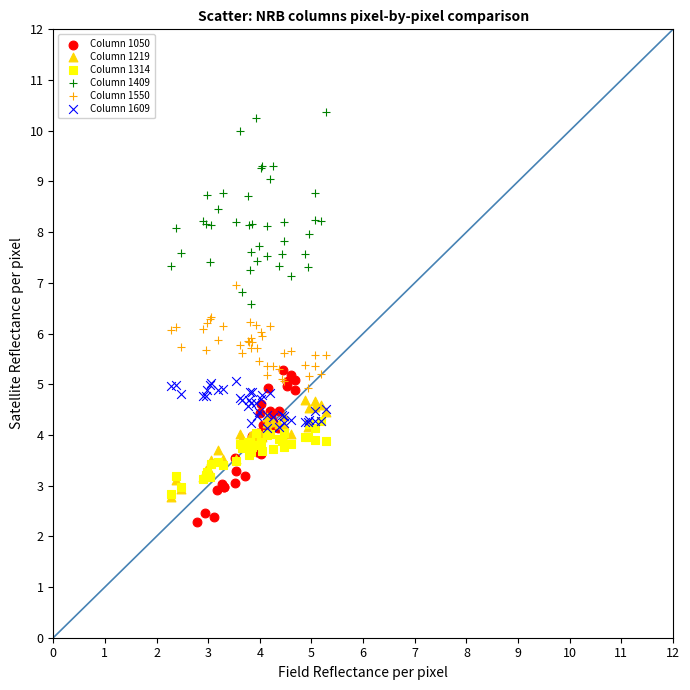

Which series has the largest Y range (max minus min)?

Column 1409